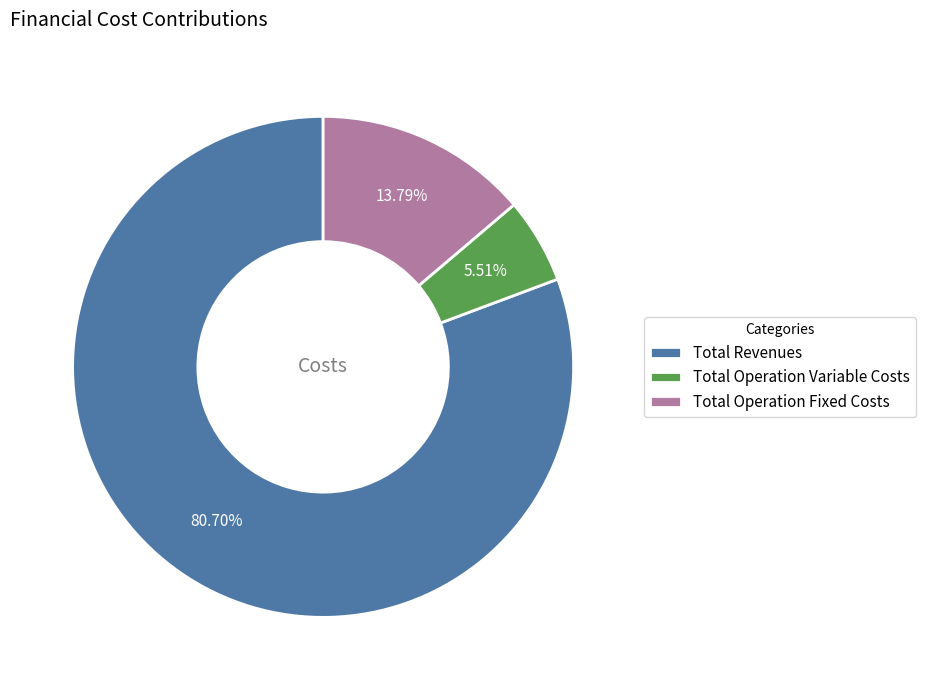

Count the number of slices in the pie.

3